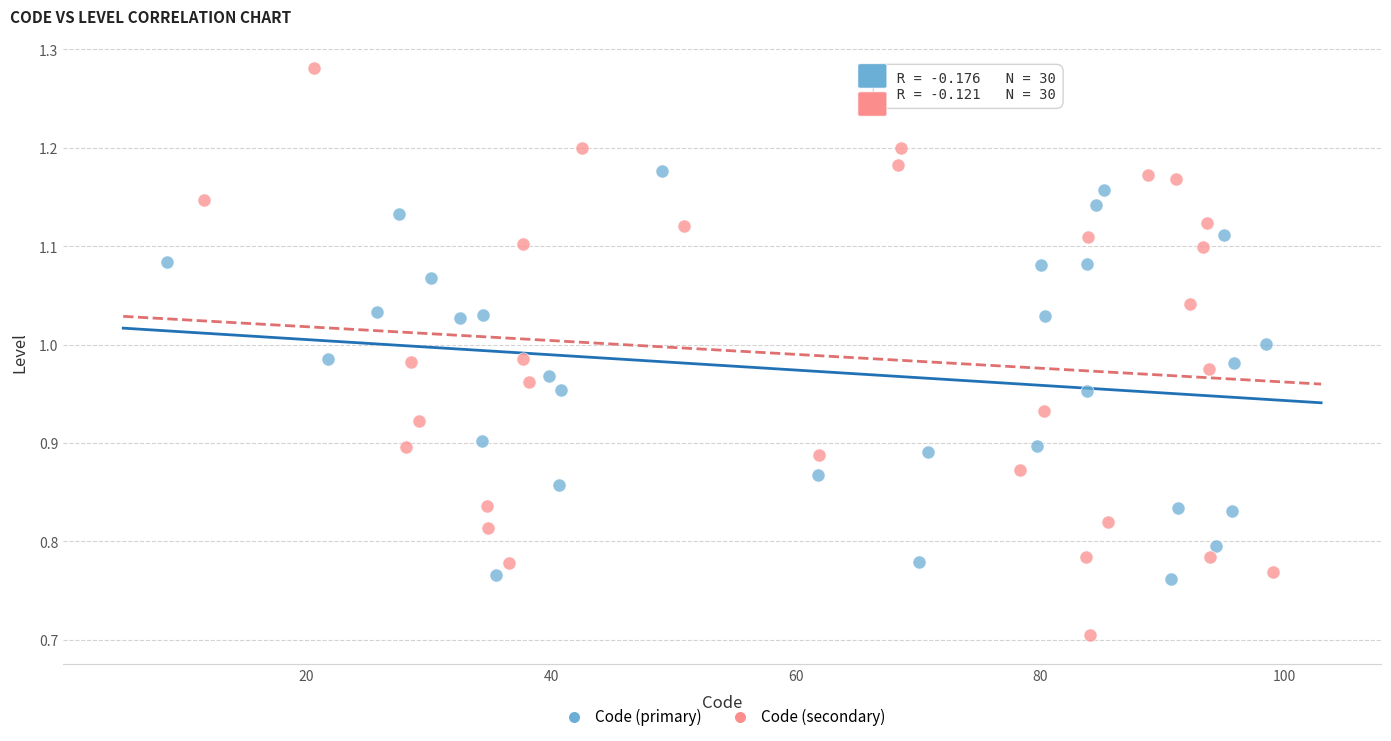

Which series contains the lowest Y value?

Code (secondary)